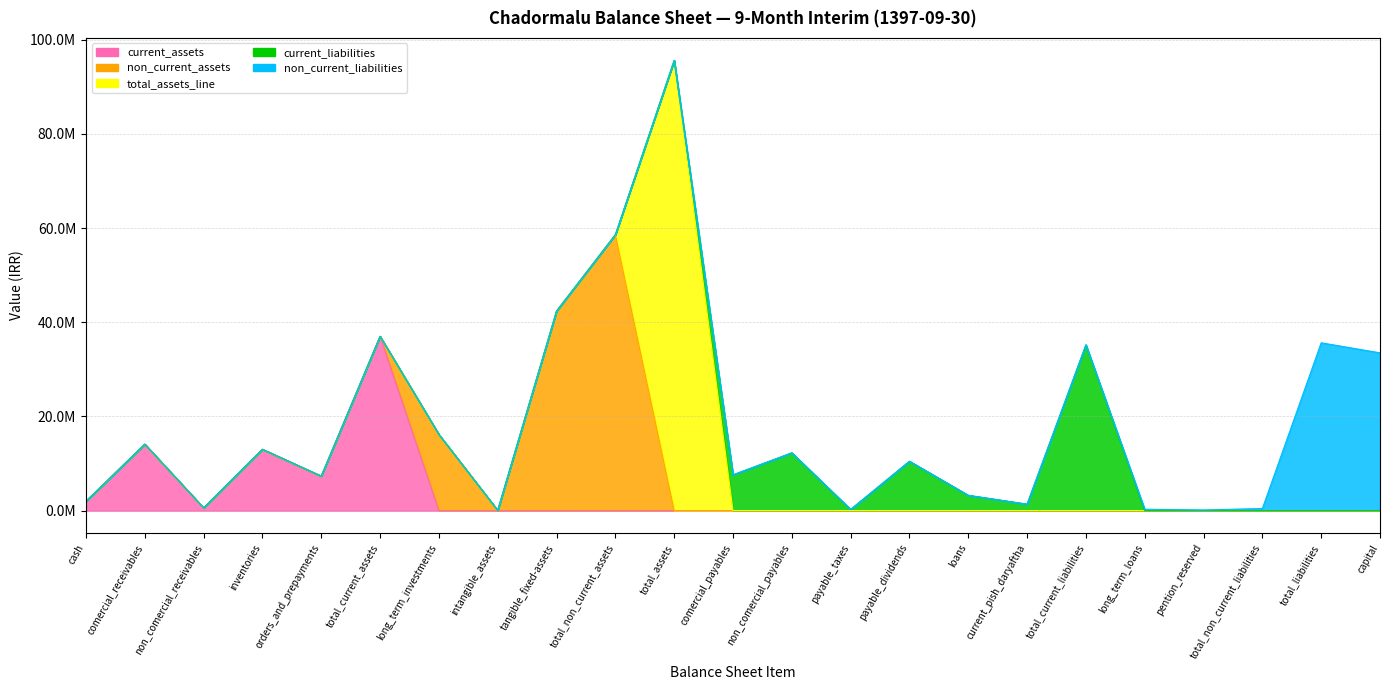

What is the total value across all series at long_term_investments?

16168575